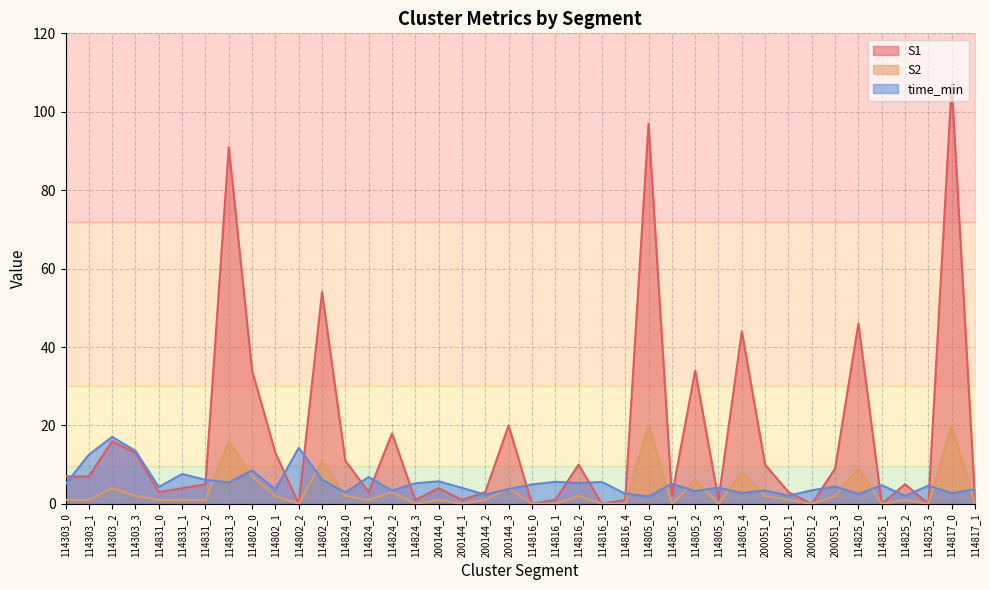

Which series has the largest range (max minus min)?

S1